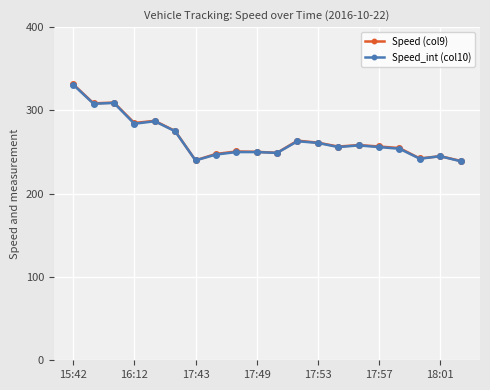

What is the value of the Speed (col9) point at the 18th from the left?

242.3